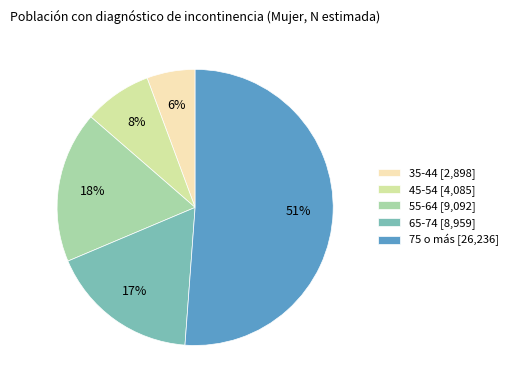

Which slice is the largest?

75 o más [26,236]